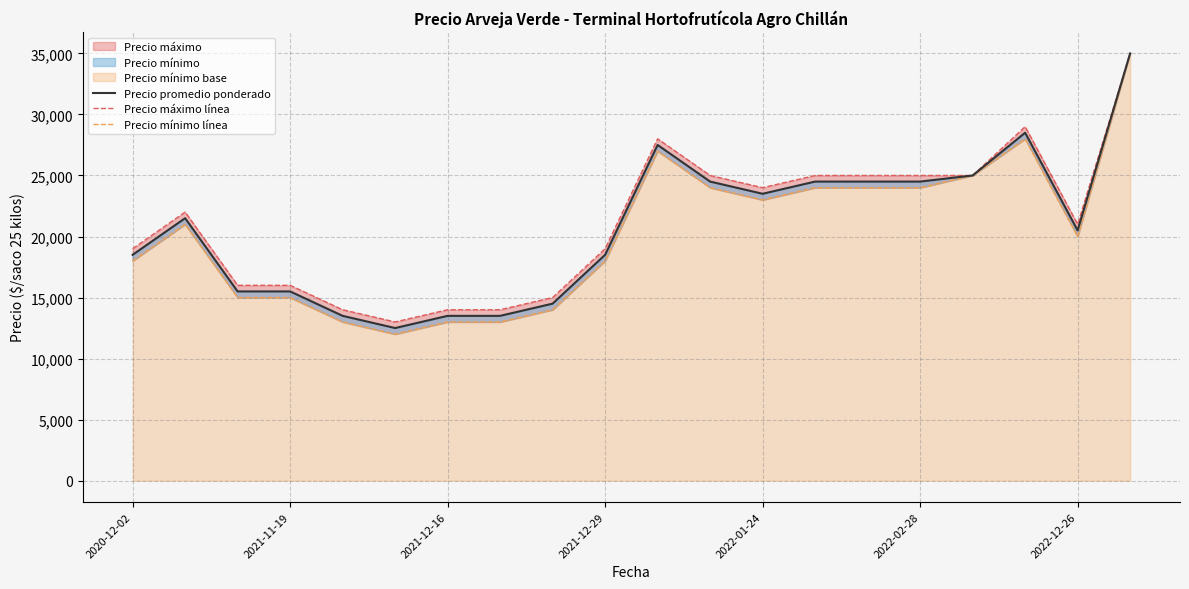

What is the difference between the second highest and second lowest values in the Precio máximo línea series?

15000